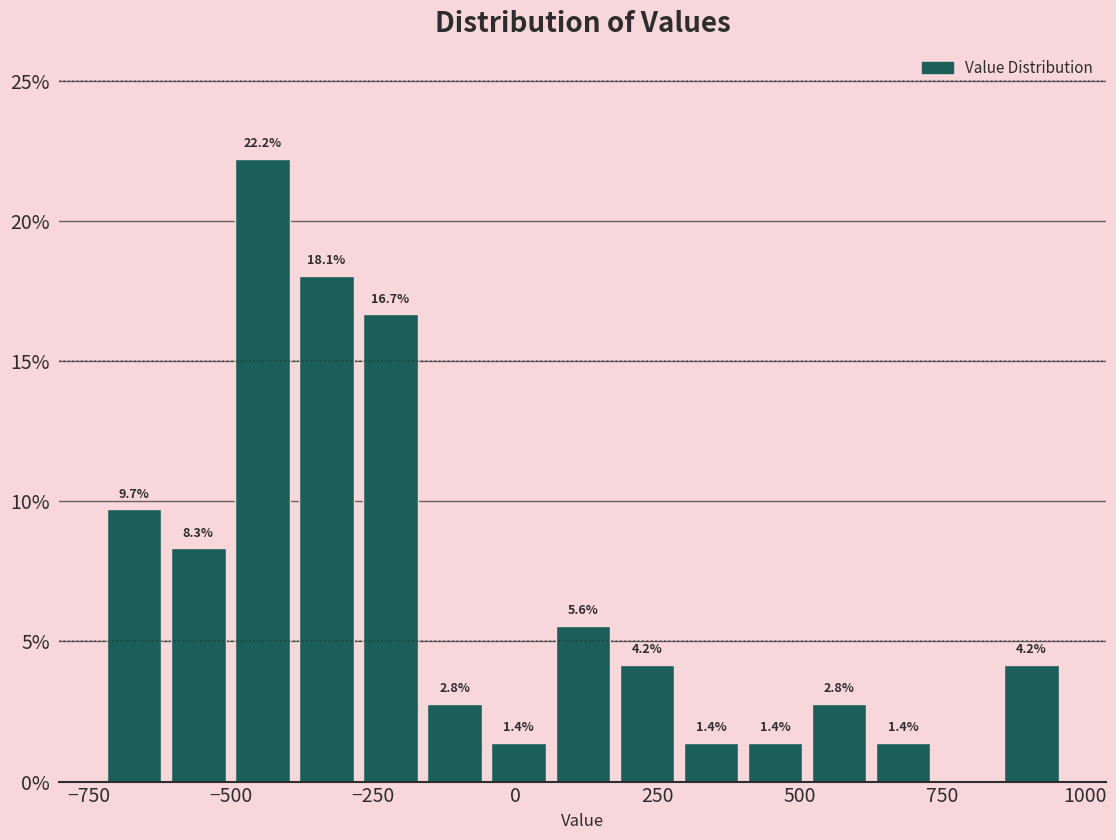

Around what value on the x-axis is the tallest bar? Give the approximate position of its centre, as read against the axis.

-450